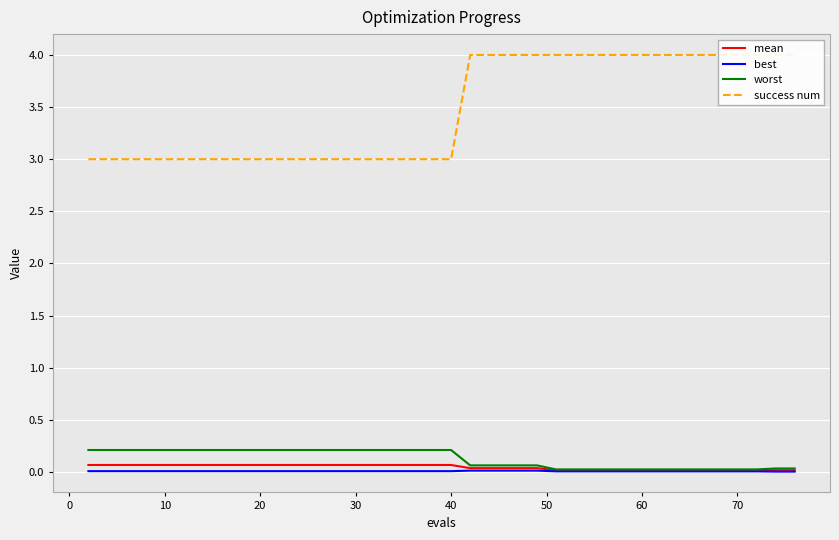

True or false: best and success num cross at least once.

False